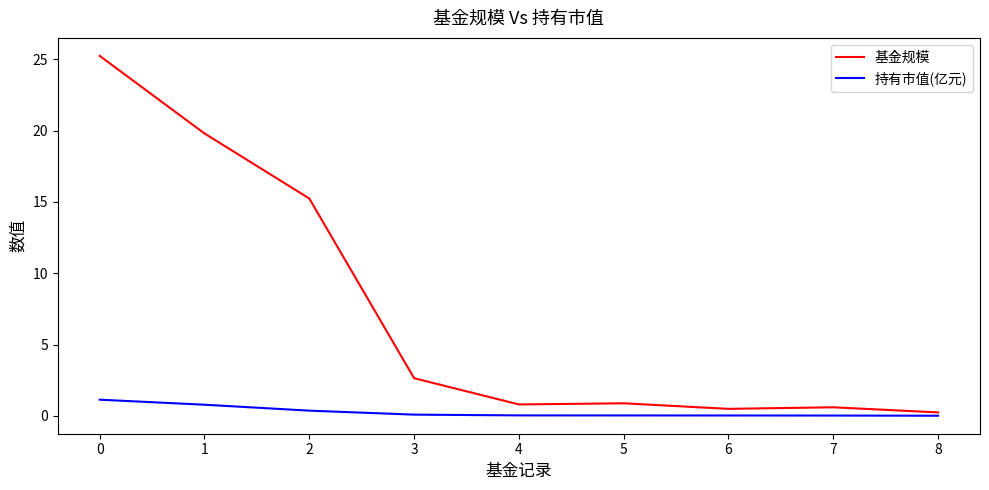

Rank the series by their maximum value, from highest to lowest.

基金规模, 持有市值(亿元)